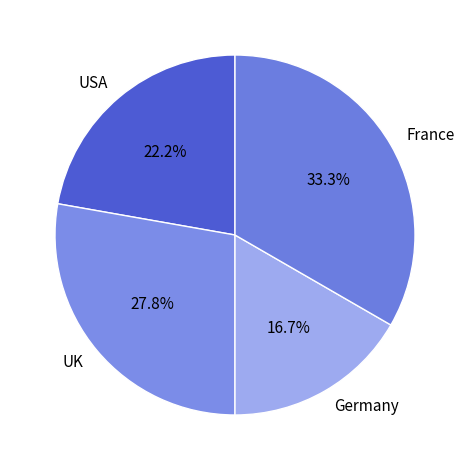

The USA slice represents 34% of the pie. True or false?

False